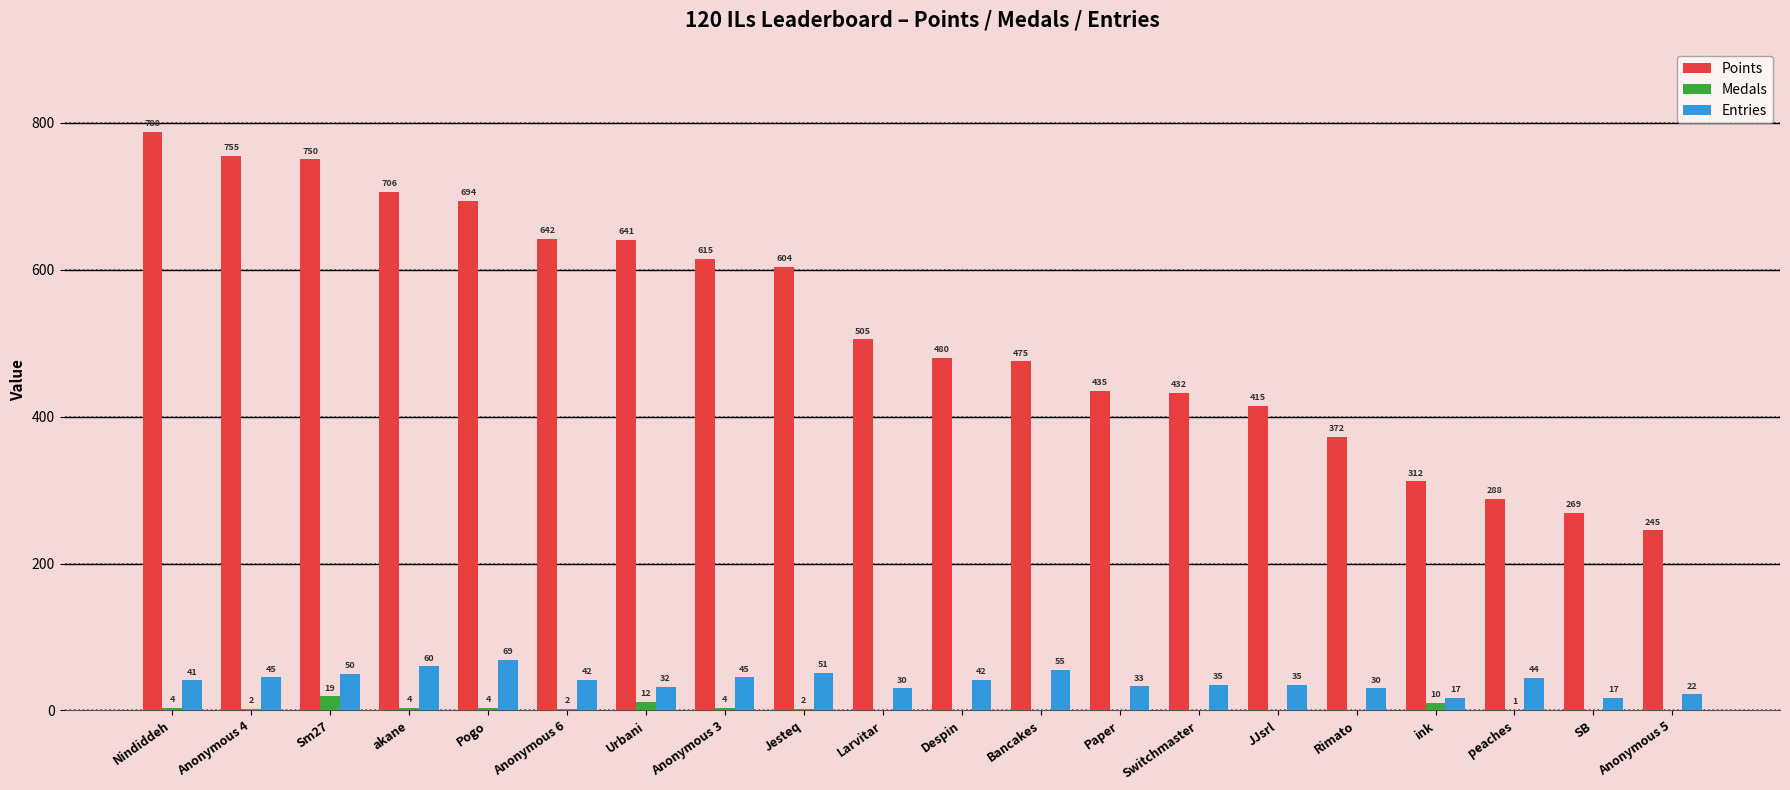

What are all the series names shown in the legend?

Points, Medals, Entries